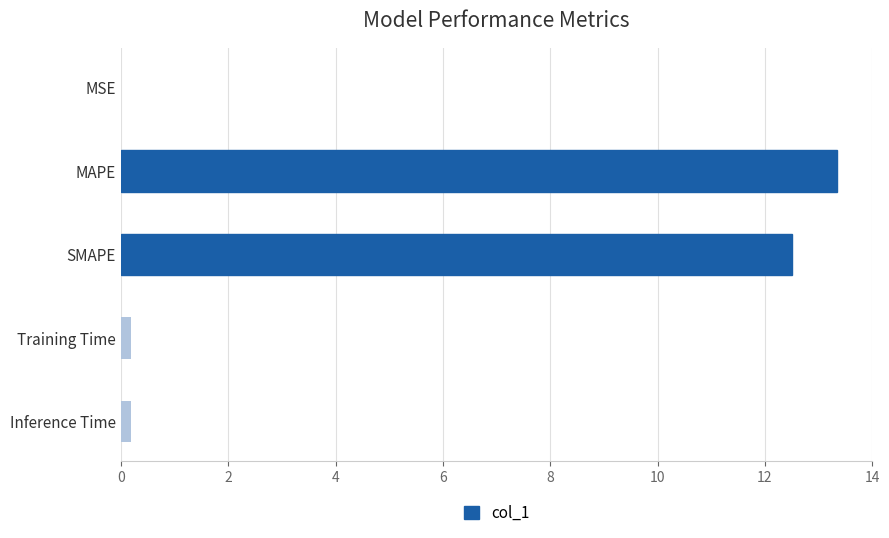

Are the bars grouped side by side (vs. stacked)?

No